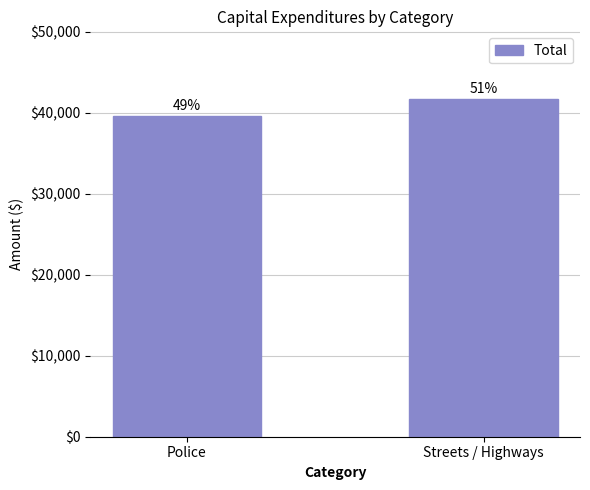

Are the bars horizontal?

No